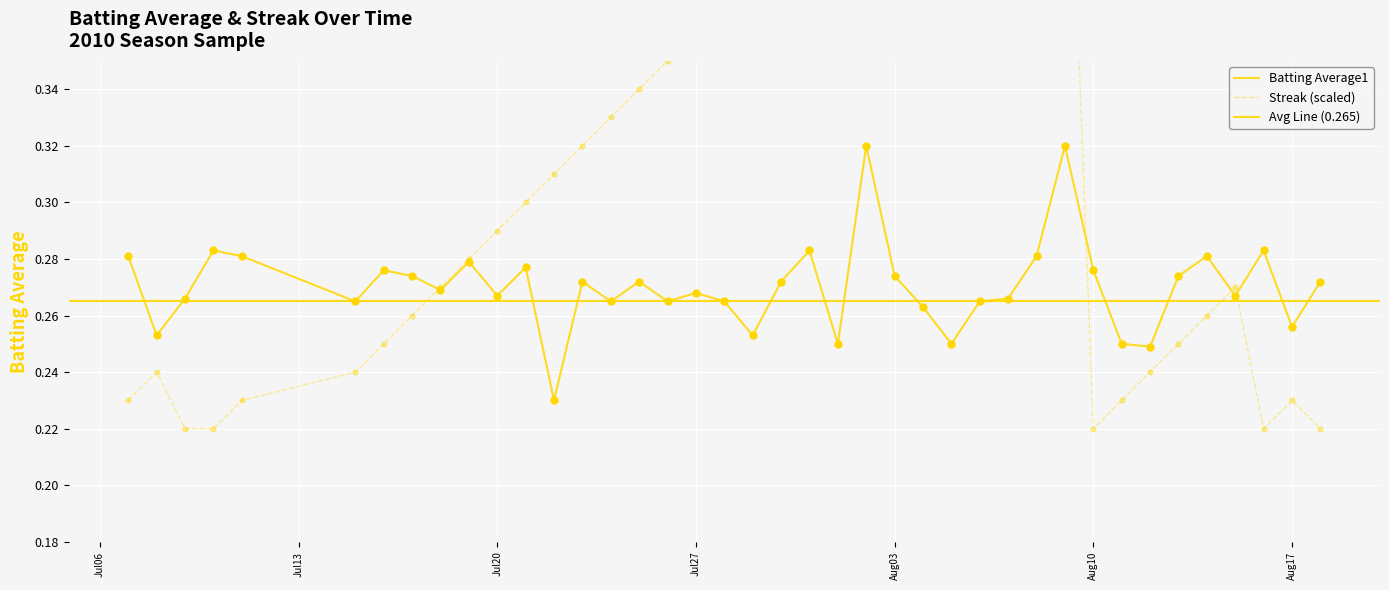

At how many categories does at least one series exceed 0?

40